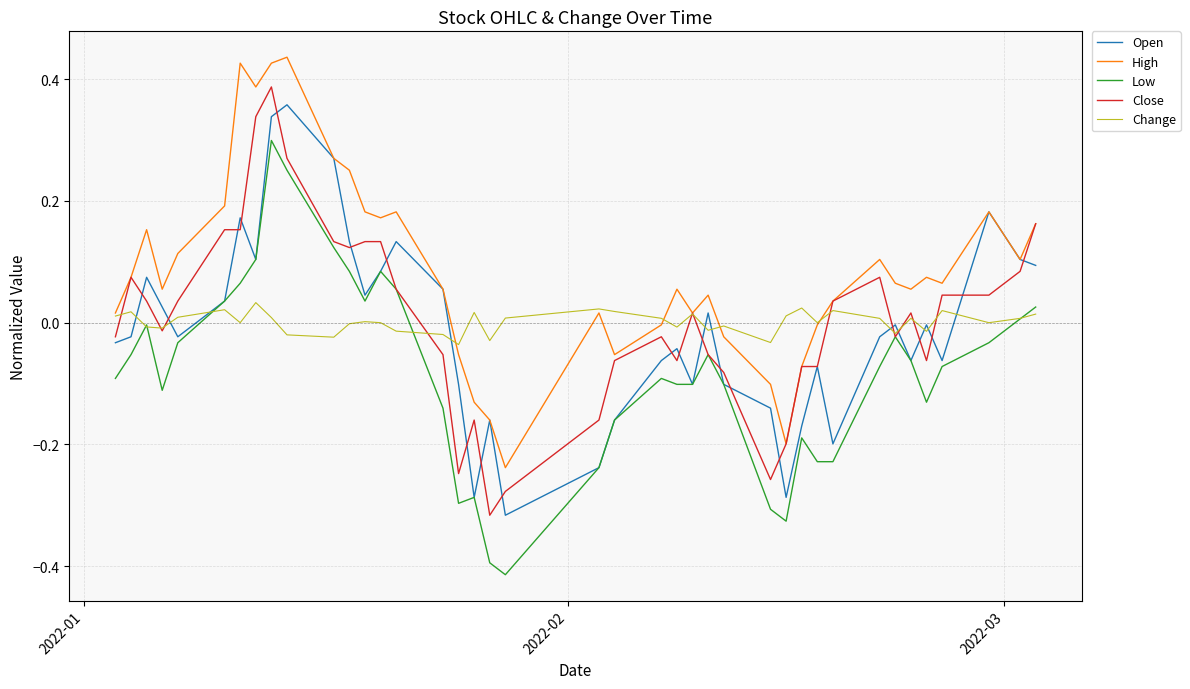

True or false: Change and Open cross at least once.

True